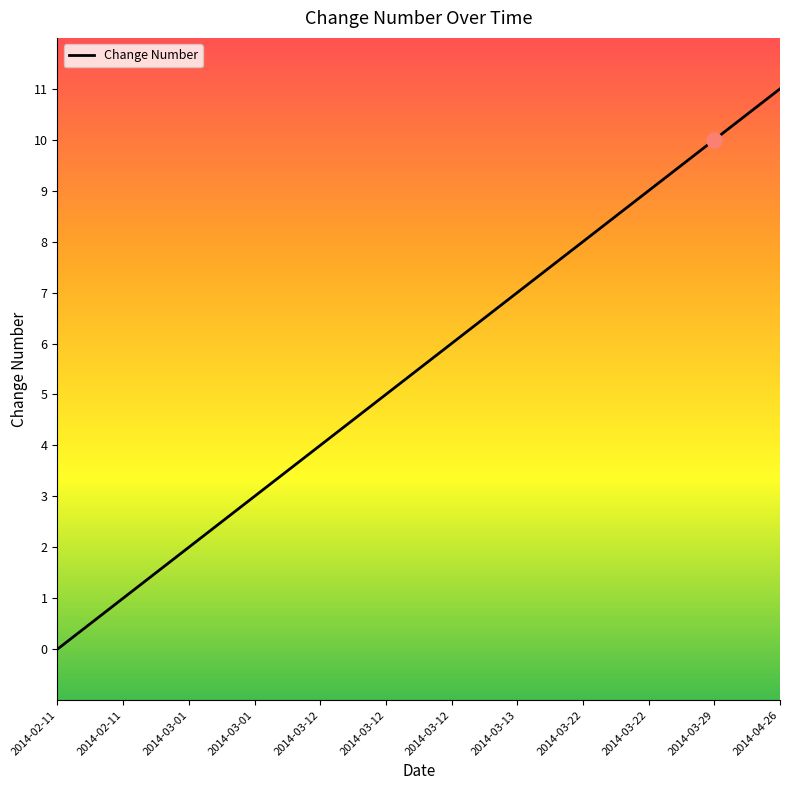

What is the change in value from 2014-02-11 to 2014-03-01?

+1